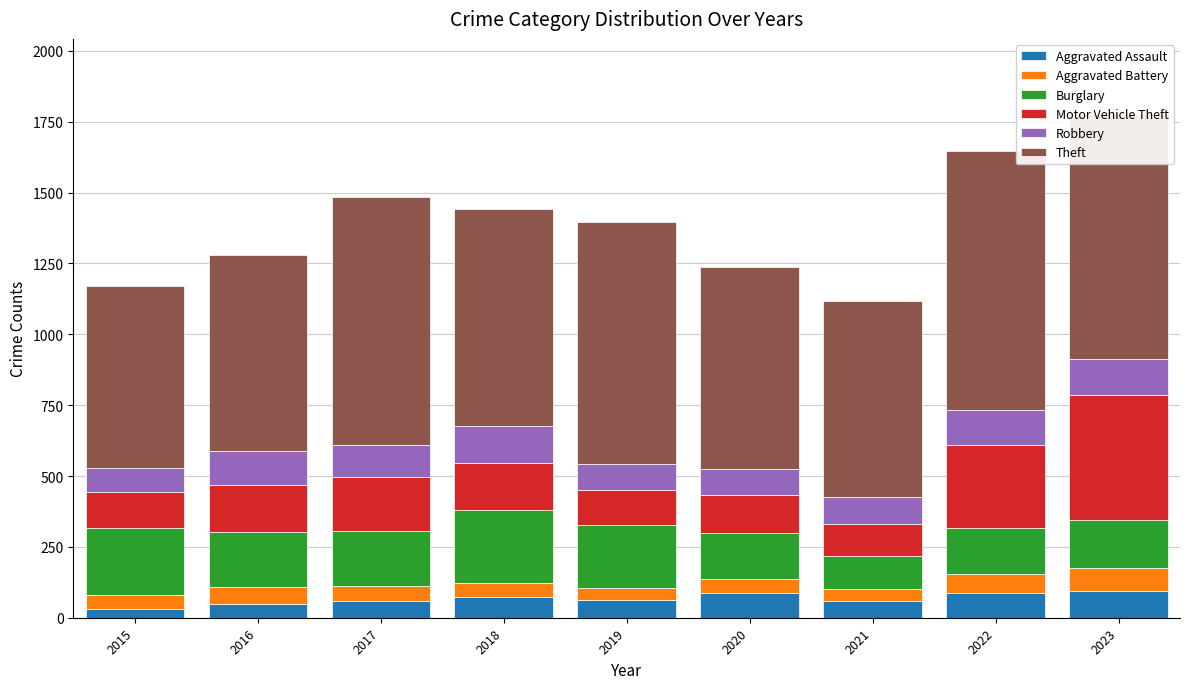

What is the difference between the maximum and second lowest values in the Aggravated Assault series?

43